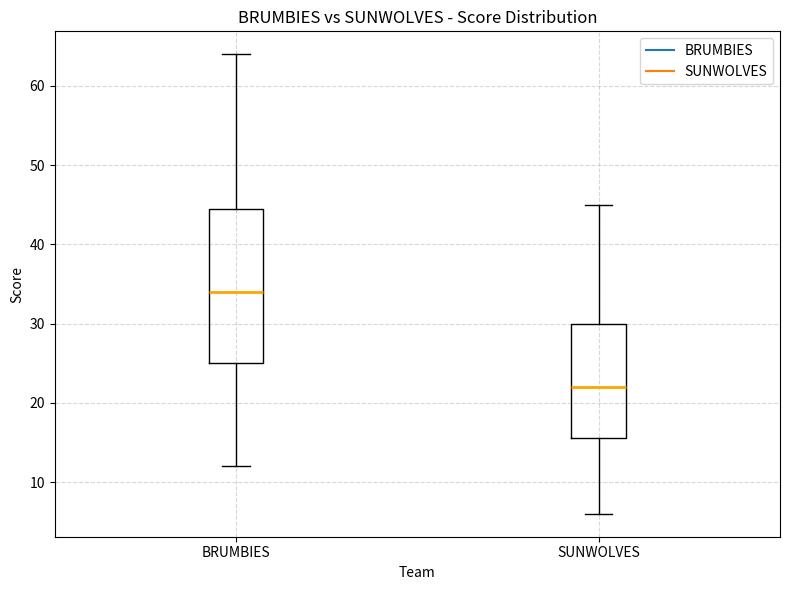

Reading left to right, transcribe this box plot: for each box, give where its median line is, the range the box spans, and where its two whiskers end, as read against the y-axis. The values are not printed on the chart, so give them approximately, as read against the axis.

BRUMBIES: median 34, box 25 to 45, whiskers 12 to 64
SUNWOLVES: median 22, box 16 to 30, whiskers 6 to 45